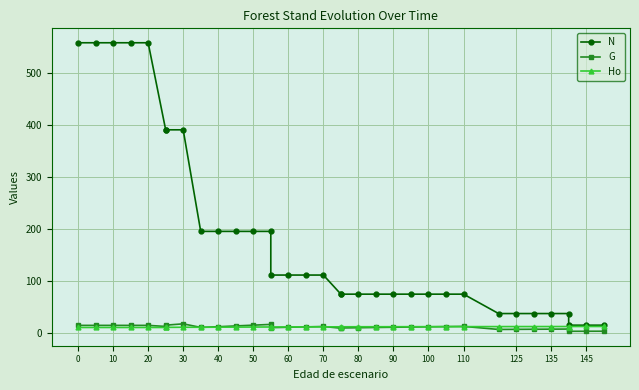

List the series in order of their peak value, highest first.

N, G, Ho